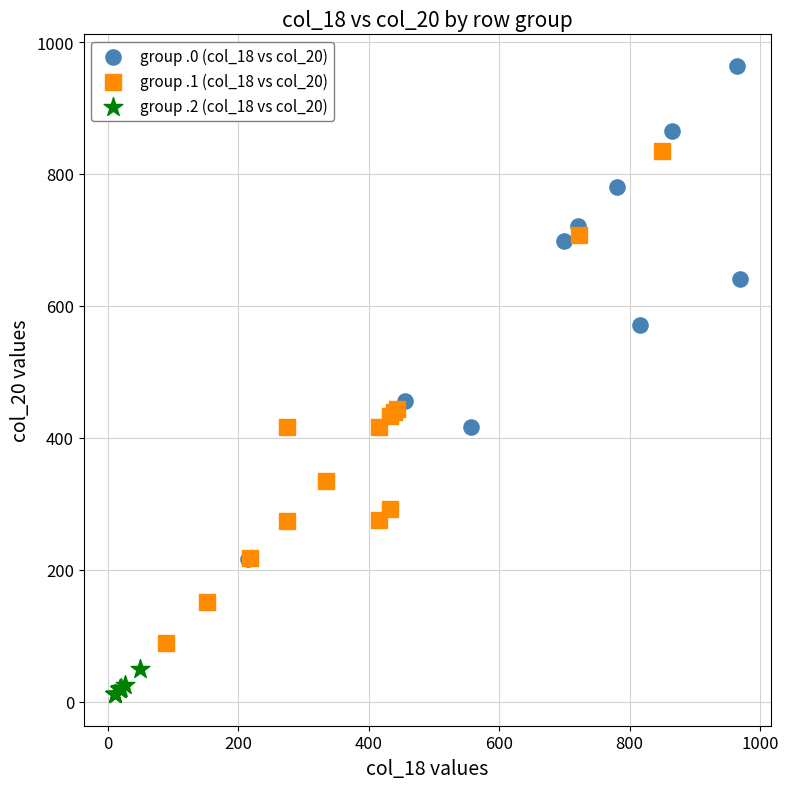

Which series reaches the minimum Y coordinate?

group .2 (col_18 vs col_20)